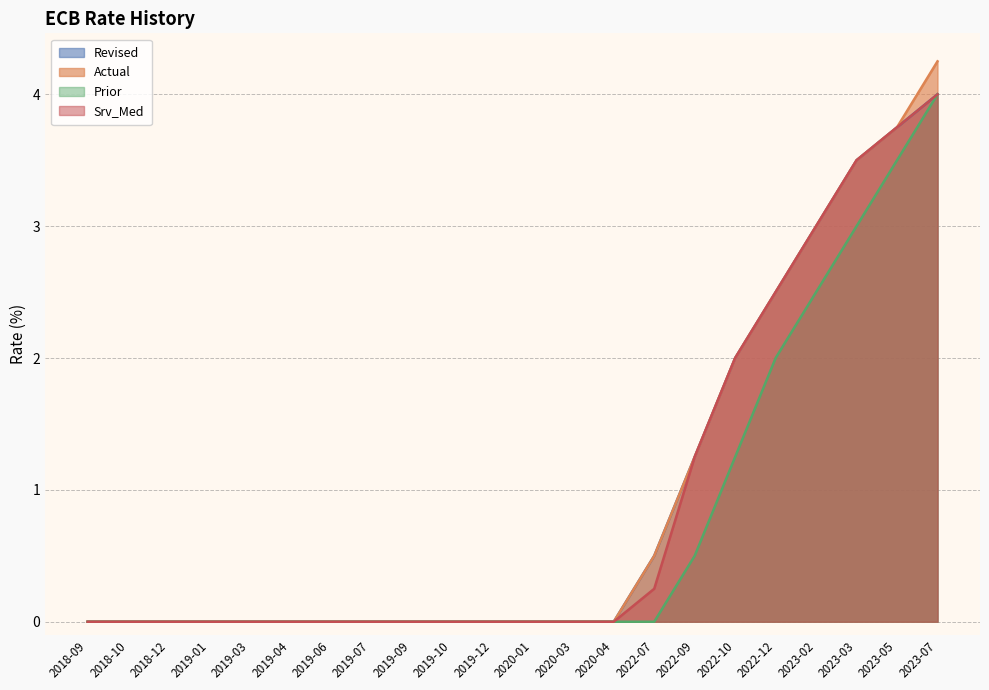

What is the label of the 12th point from the right?

2019-12